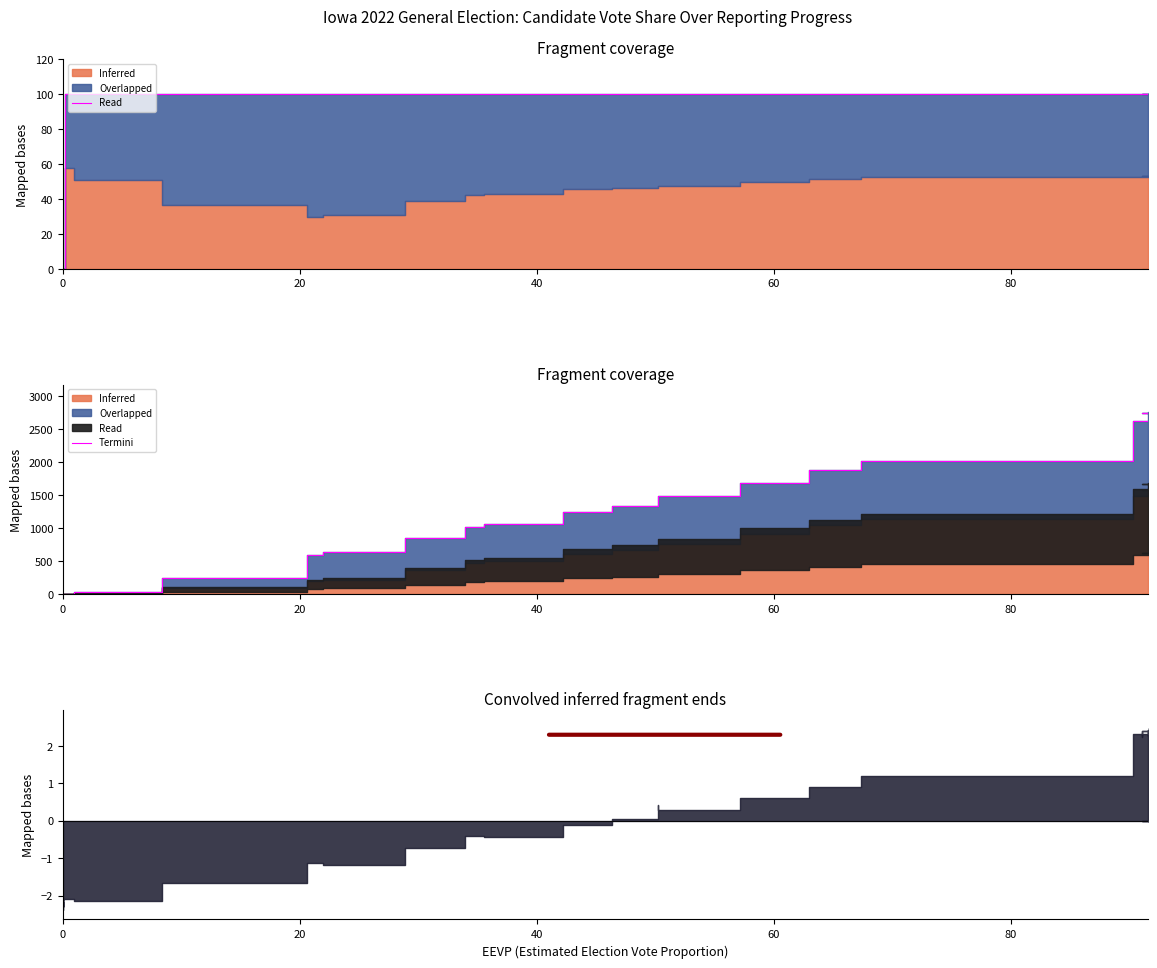

Is it true that the value at 36 is 1004.2?

False